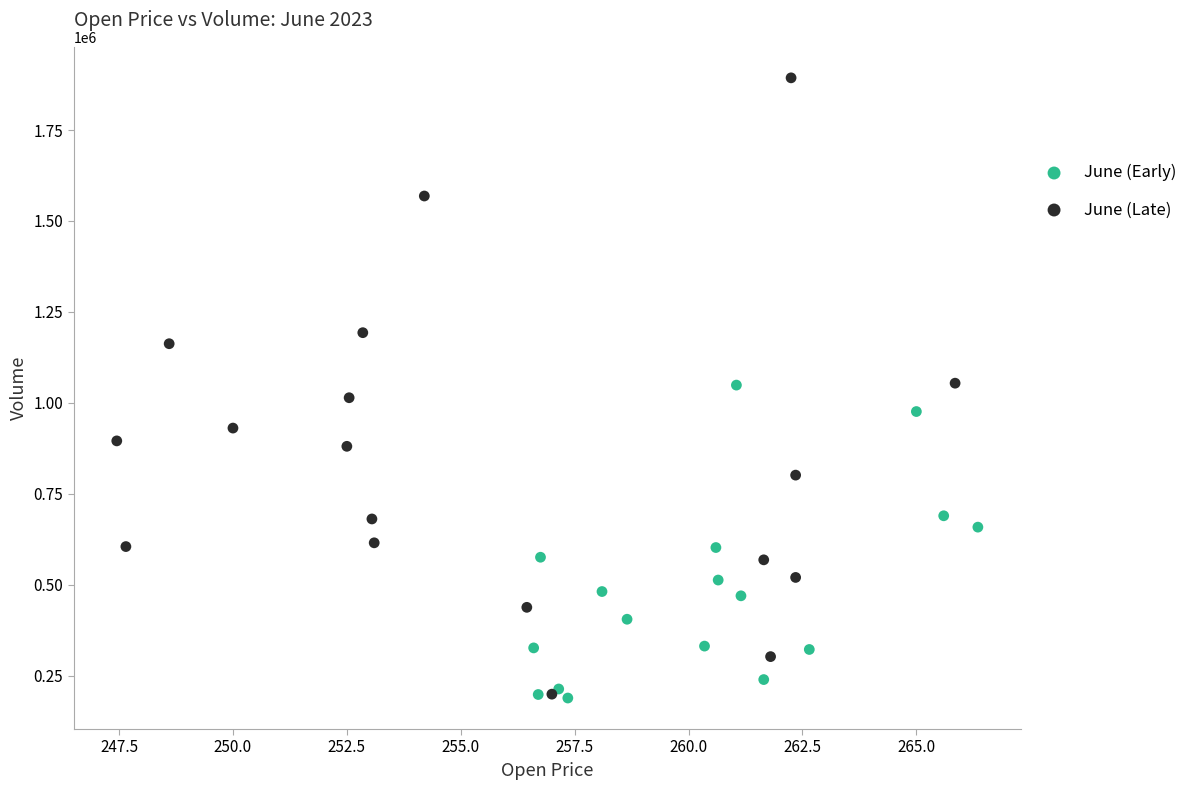

What are all the series names shown in the legend?

June (Early), June (Late)